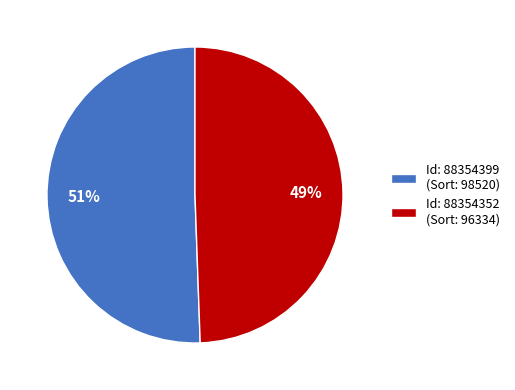

Count the number of slices in the pie.

2